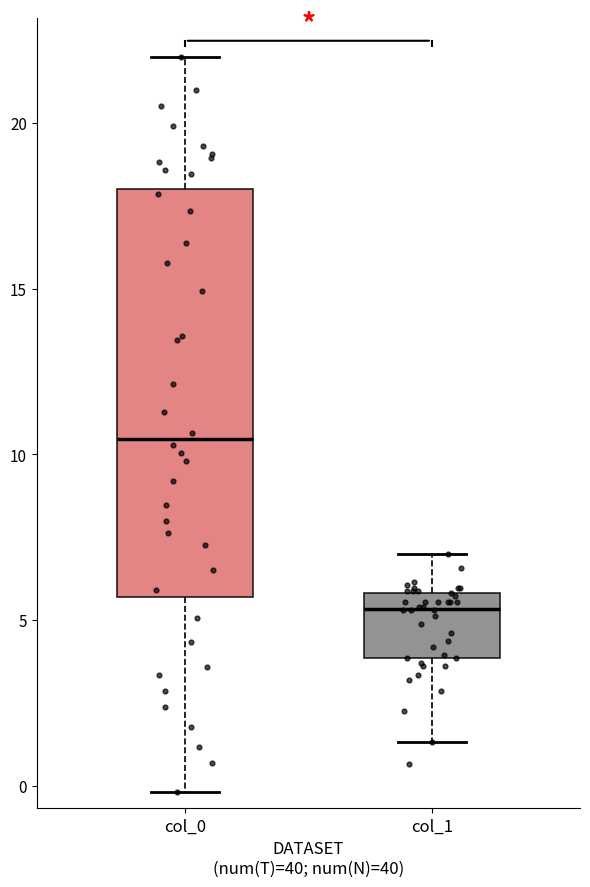

Reading left to right, read every box against the y-axis: the position of its median line, the range the box covers, and the ends of its whiskers. The values are not printed on the chart, so give them approximately, as read against the axis.

col_0: median 10.5, box 5.5 to 18.0, whiskers 0.0 to 22.0
col_1: median 5.5, box 4.0 to 6.0, whiskers 1.5 to 7.0